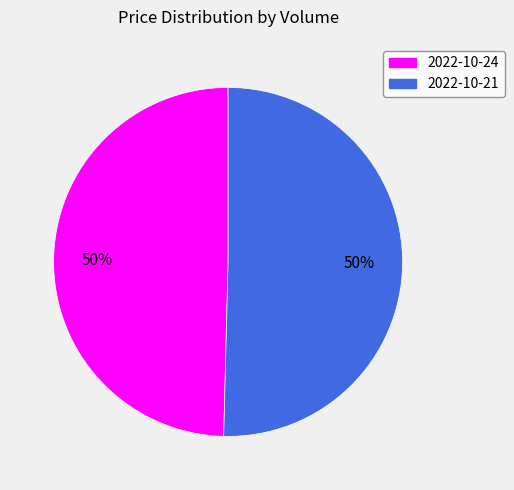

To the nearest percent, what is the average slice percentage?

50%